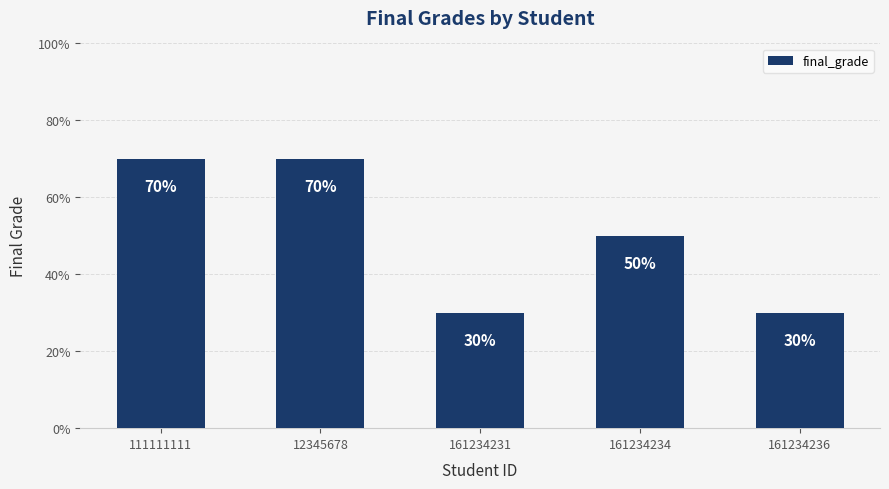

What is the smallest value displayed?

30